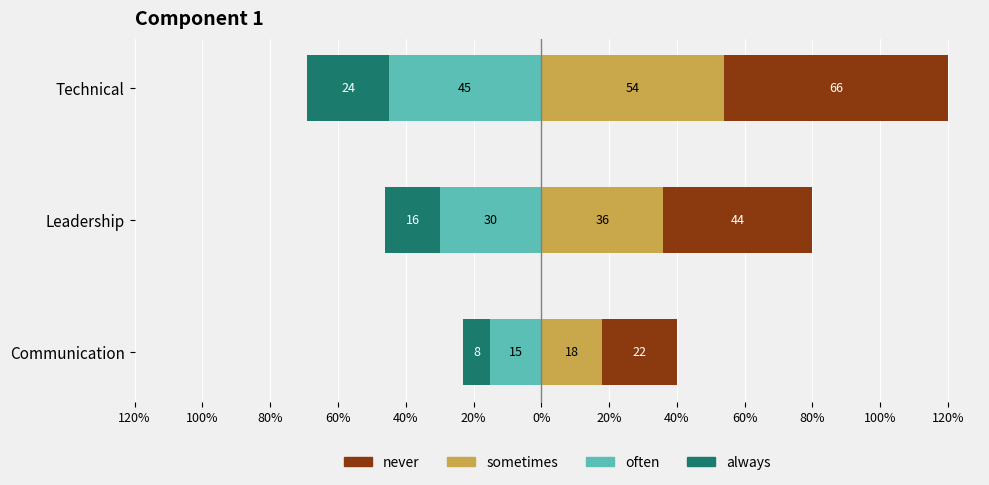

Reading right to left, what are all the values shown in this chart?

never: 66	44	22
sometimes: 54	36	18
often: -45	-30	-15
always: -24	-16	-8